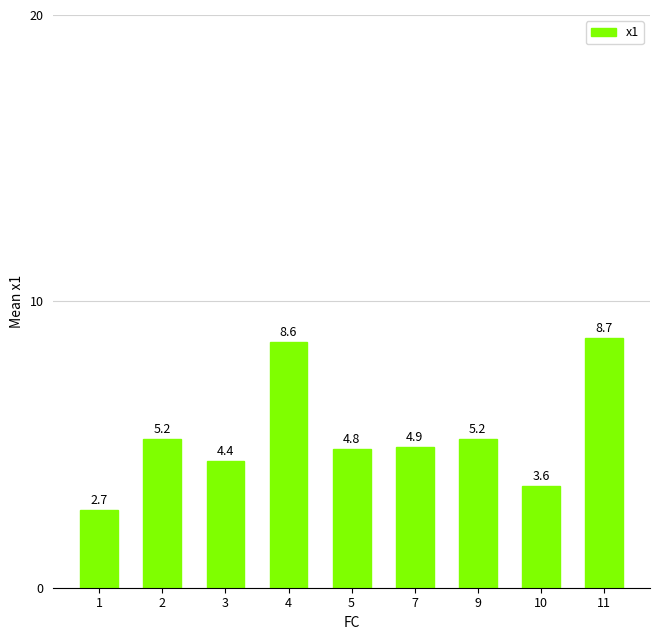

At which label does the data first exceed 4?

2